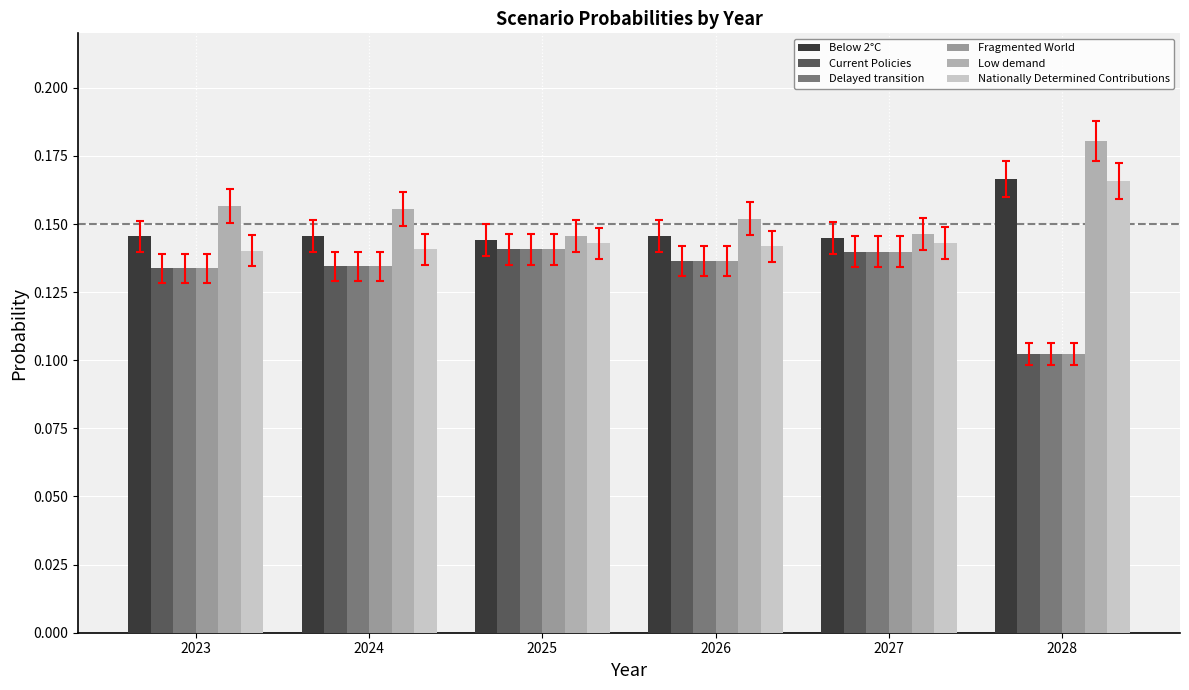

Does the chart contain stacked bars?

No